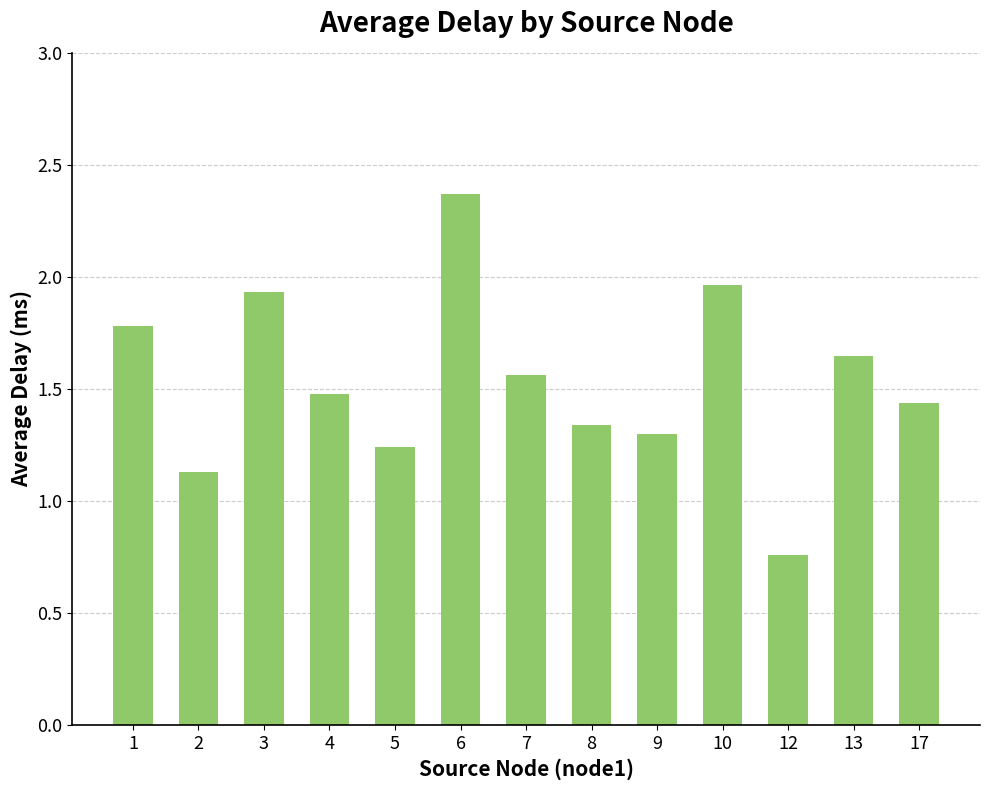

The chart shows a value of 2.2 at 9. True or false?

False